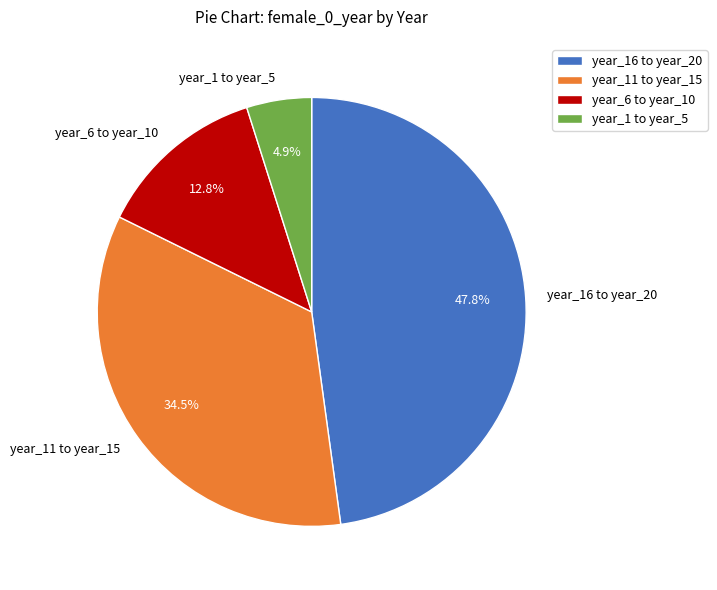

What is the total percentage of year_11 to year_15 and year_16 to year_20?

82.3%